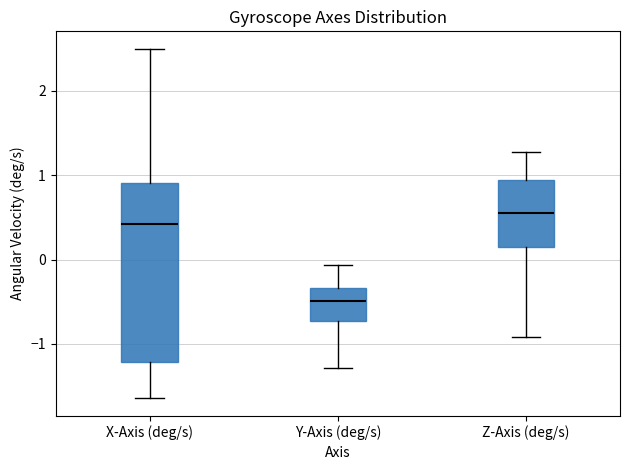

Which box has the lowest median line?

Y-Axis (deg/s)